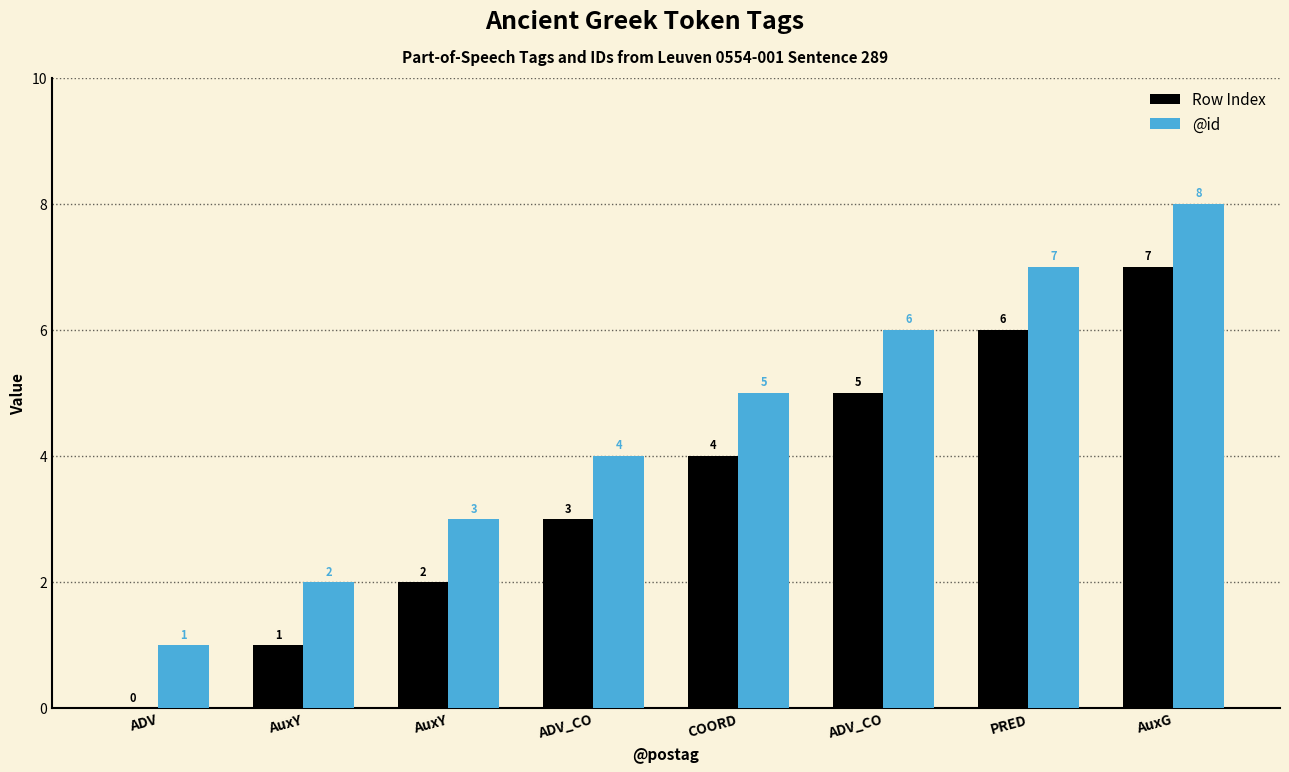

Count the number of categories in the chart.

8